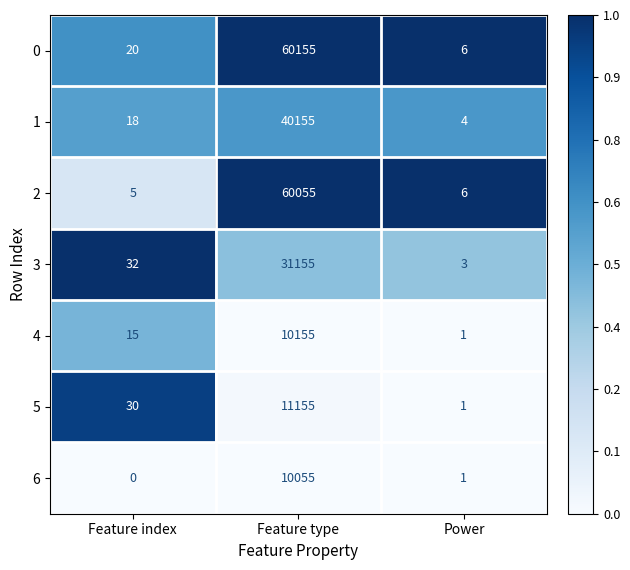

How many series are shown in this chart?

7